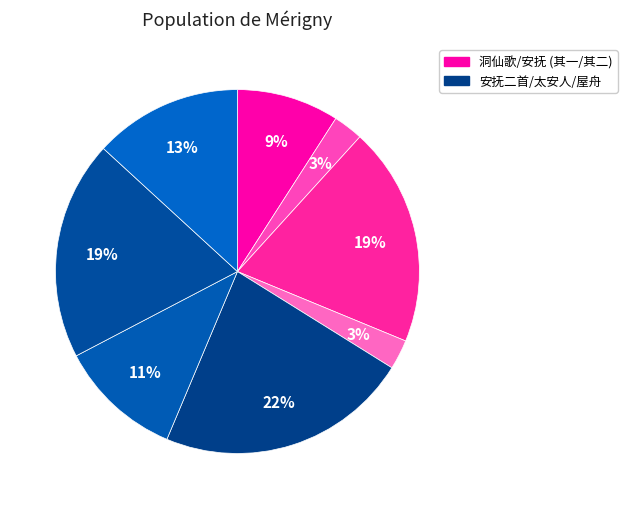

Count the number of slices in the pie.

8